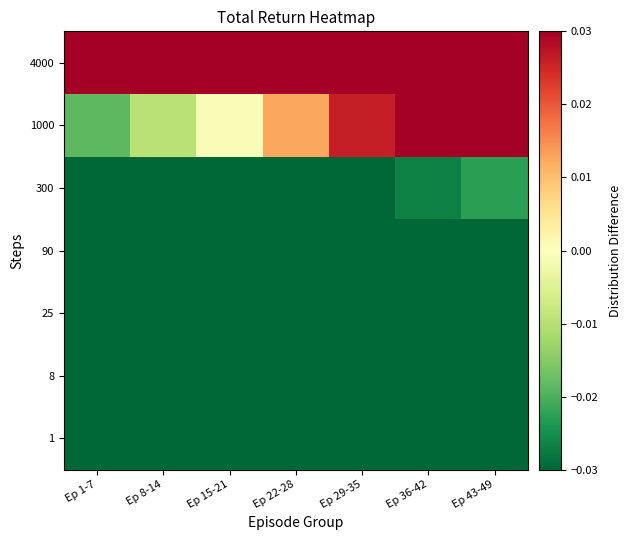

At how many categories does at least one series exceed 0?

7